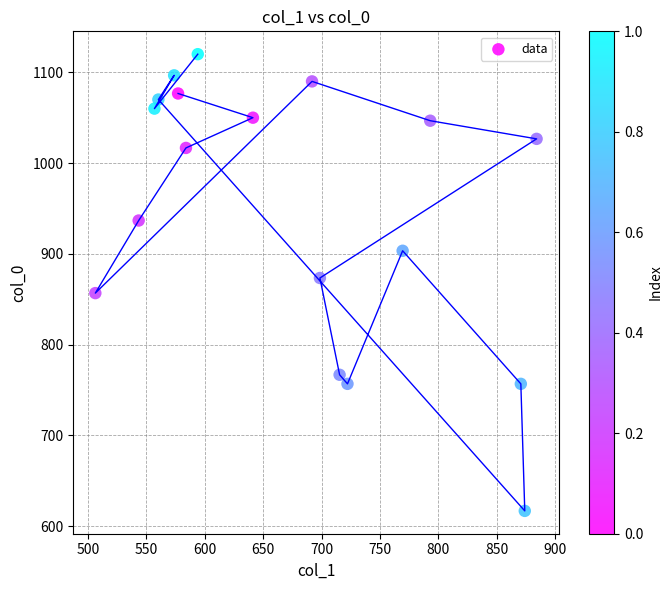

What is the range of Y values (max minus min)?

503.3